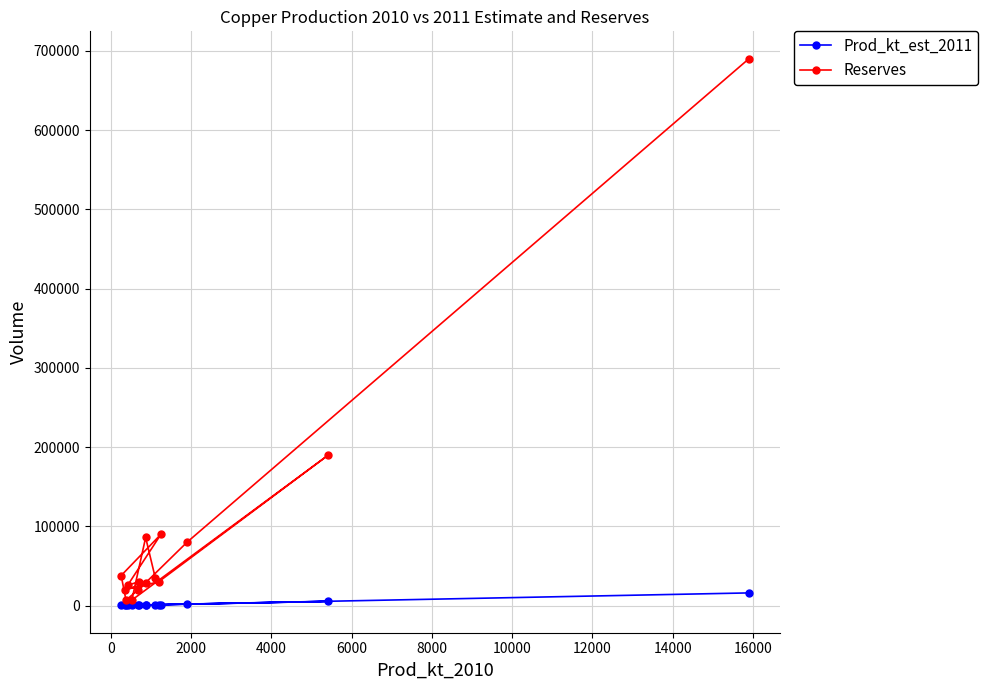

How many lines are shown in the chart?

2